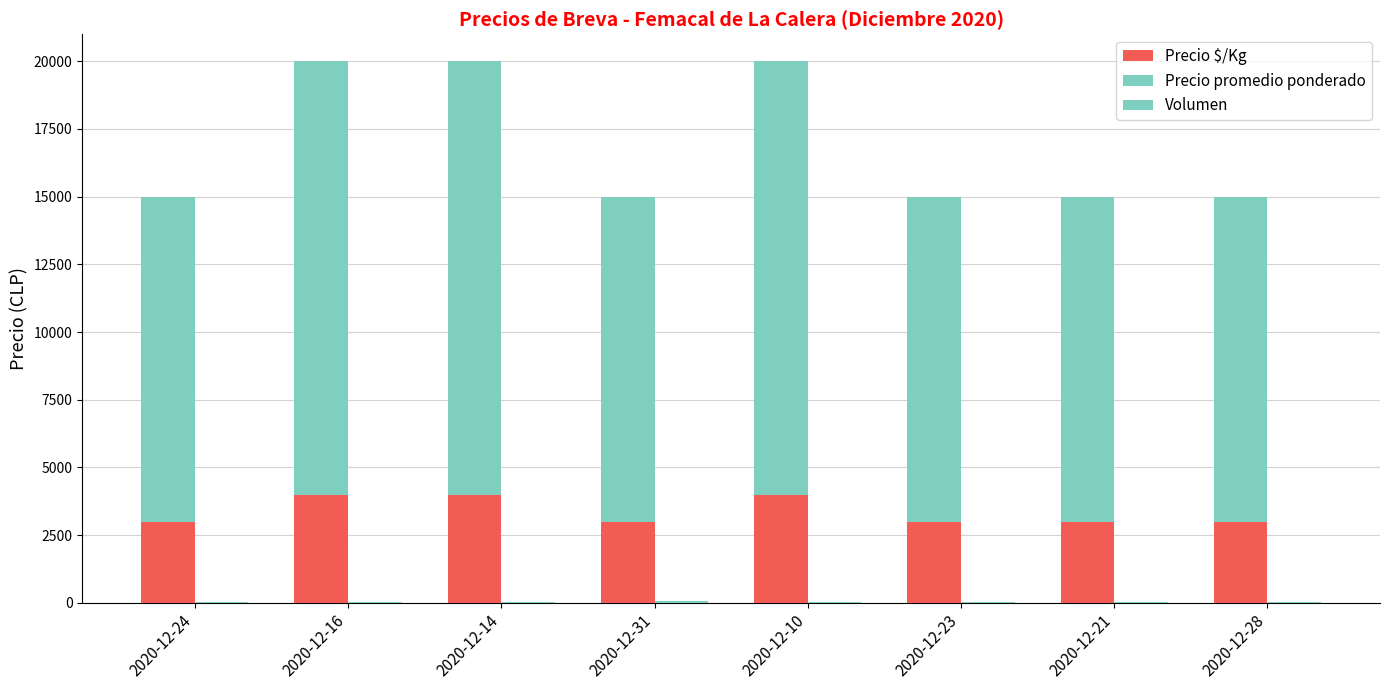

Reading left to right, what are all the values shown in this chart?

Precio $/Kg: 3000	4000	4000	3000	4000	3000	3000	3000
Precio promedio ponderado: 12000	16000	16000	12000	16000	12000	12000	12000
Volumen: 40	30	45	56	25	30	40	40